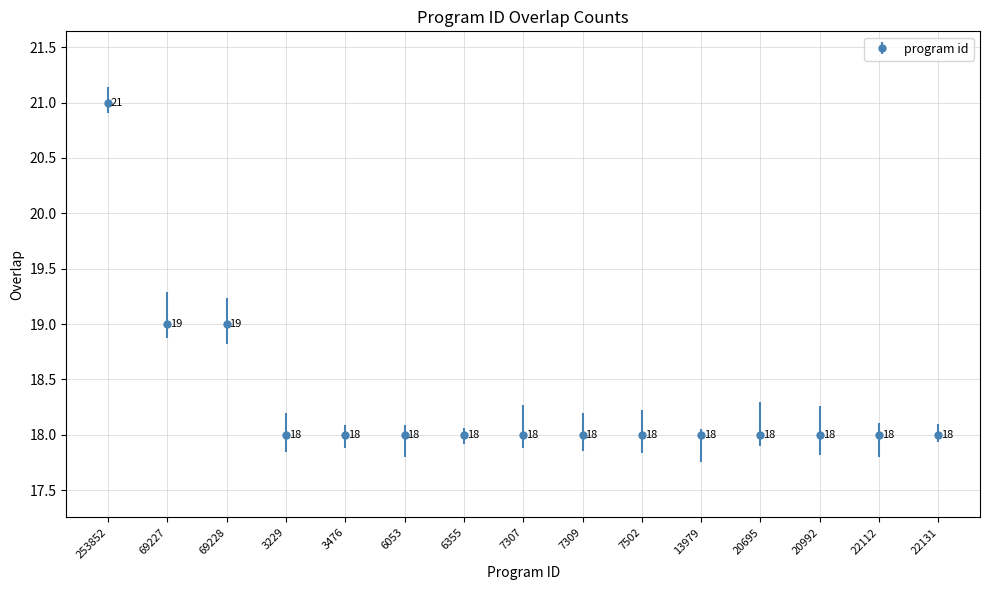

What is the smallest value displayed?

18